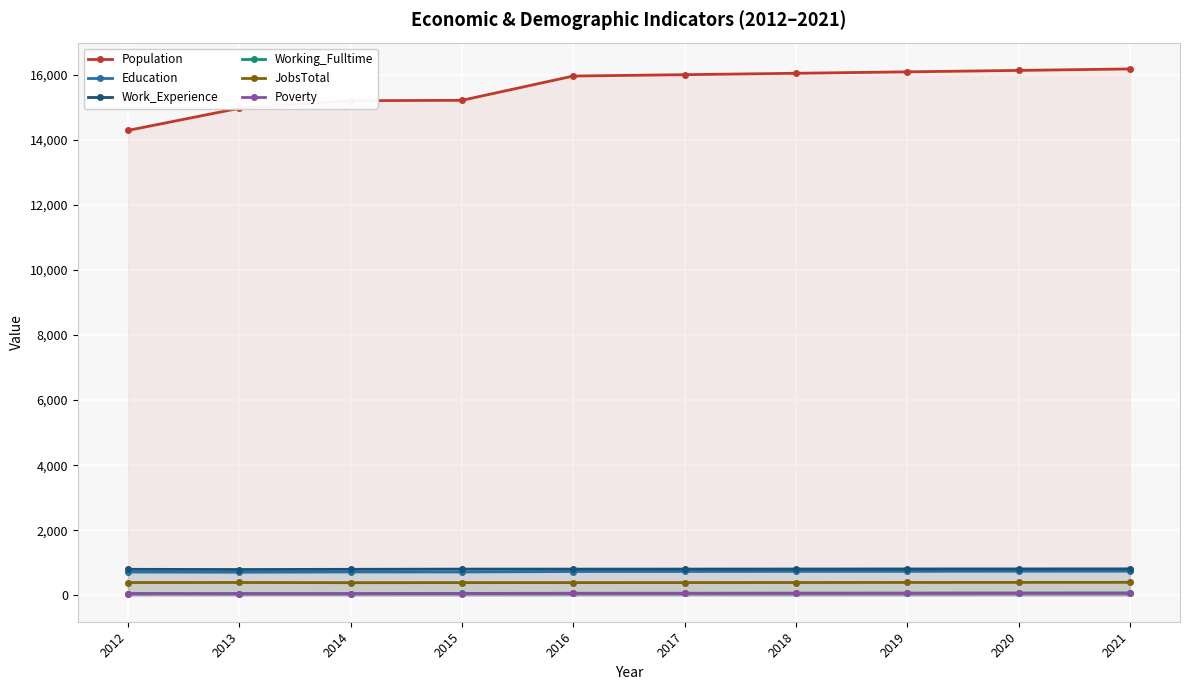

How many series are shown in this chart?

6